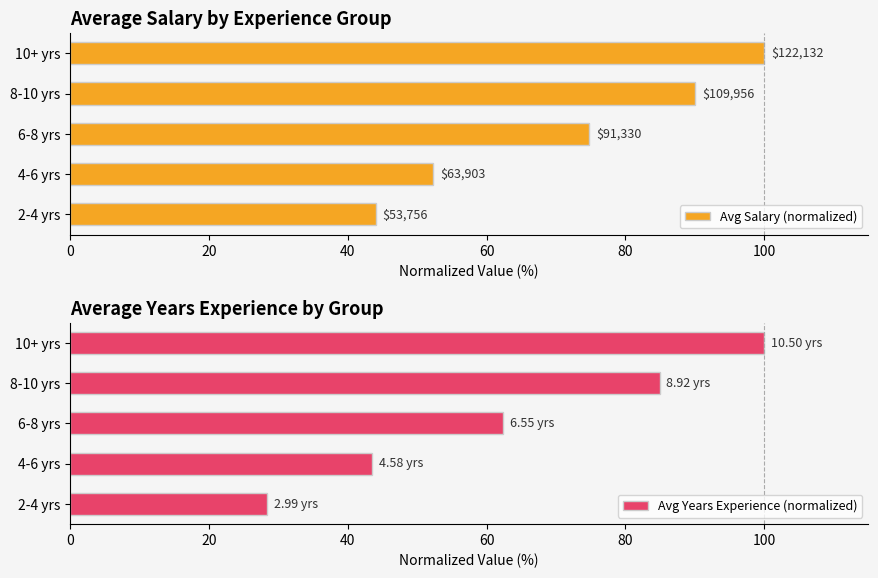

What is the greatest value displayed?

100.0